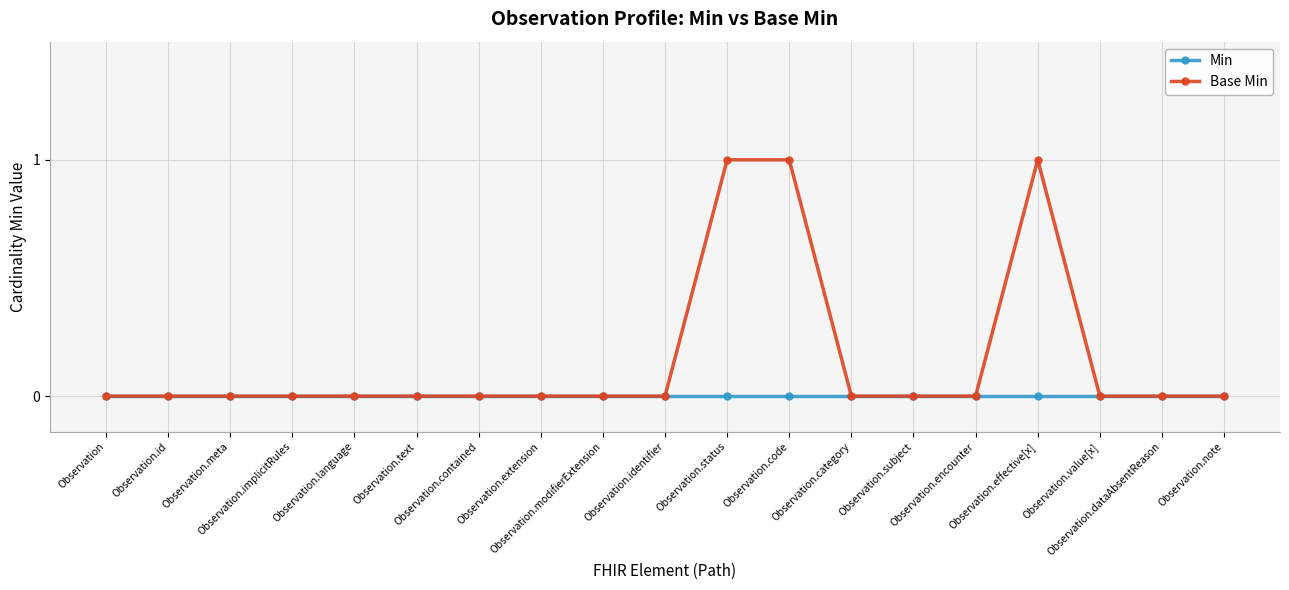

Reading right to left, list all the values displayed in this chart.

Min: 0	0	0	0	0	0	0	0	0	0	0	0	0	0	0	0	0	0	0
Base Min: 0	0	0	1	0	0	0	1	1	0	0	0	0	0	0	0	0	0	0